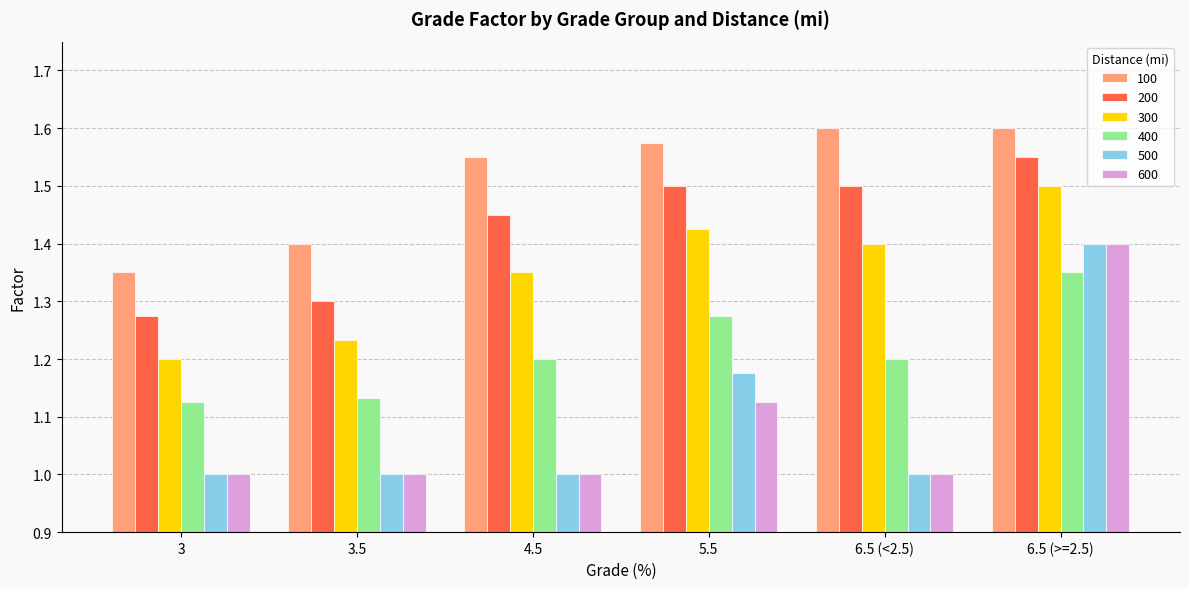

At which category is the sum across all series the highest?

6.5 (>=2.5)